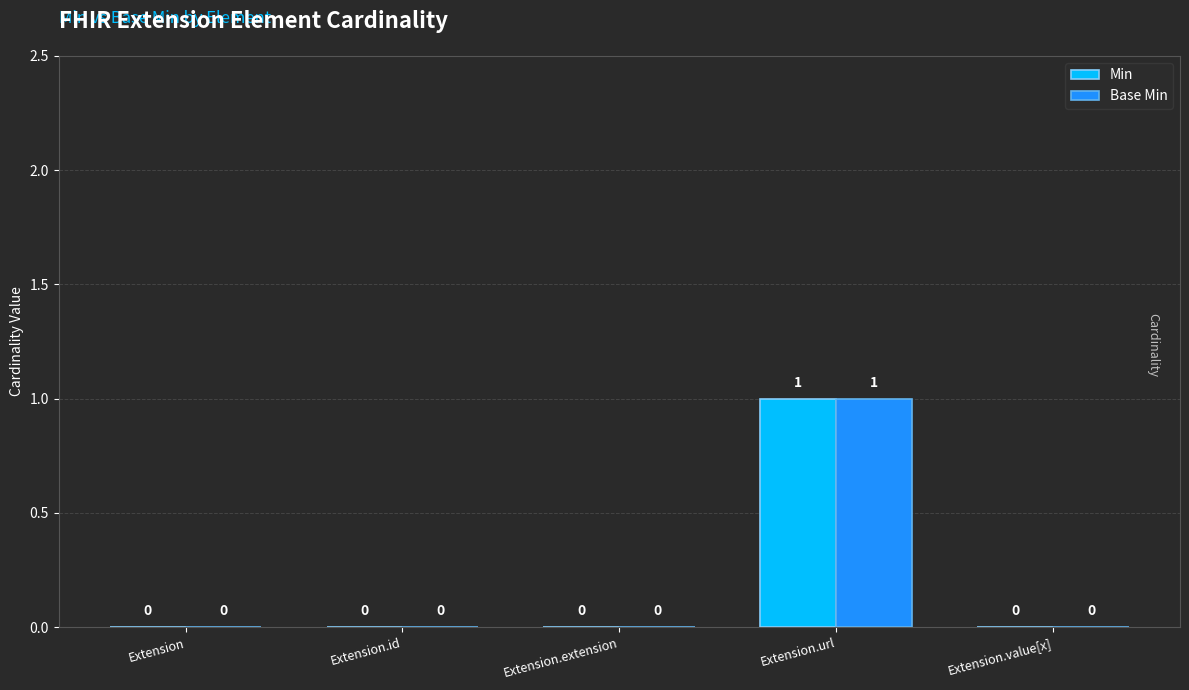

At which category is the sum across all series the highest?

Extension.url